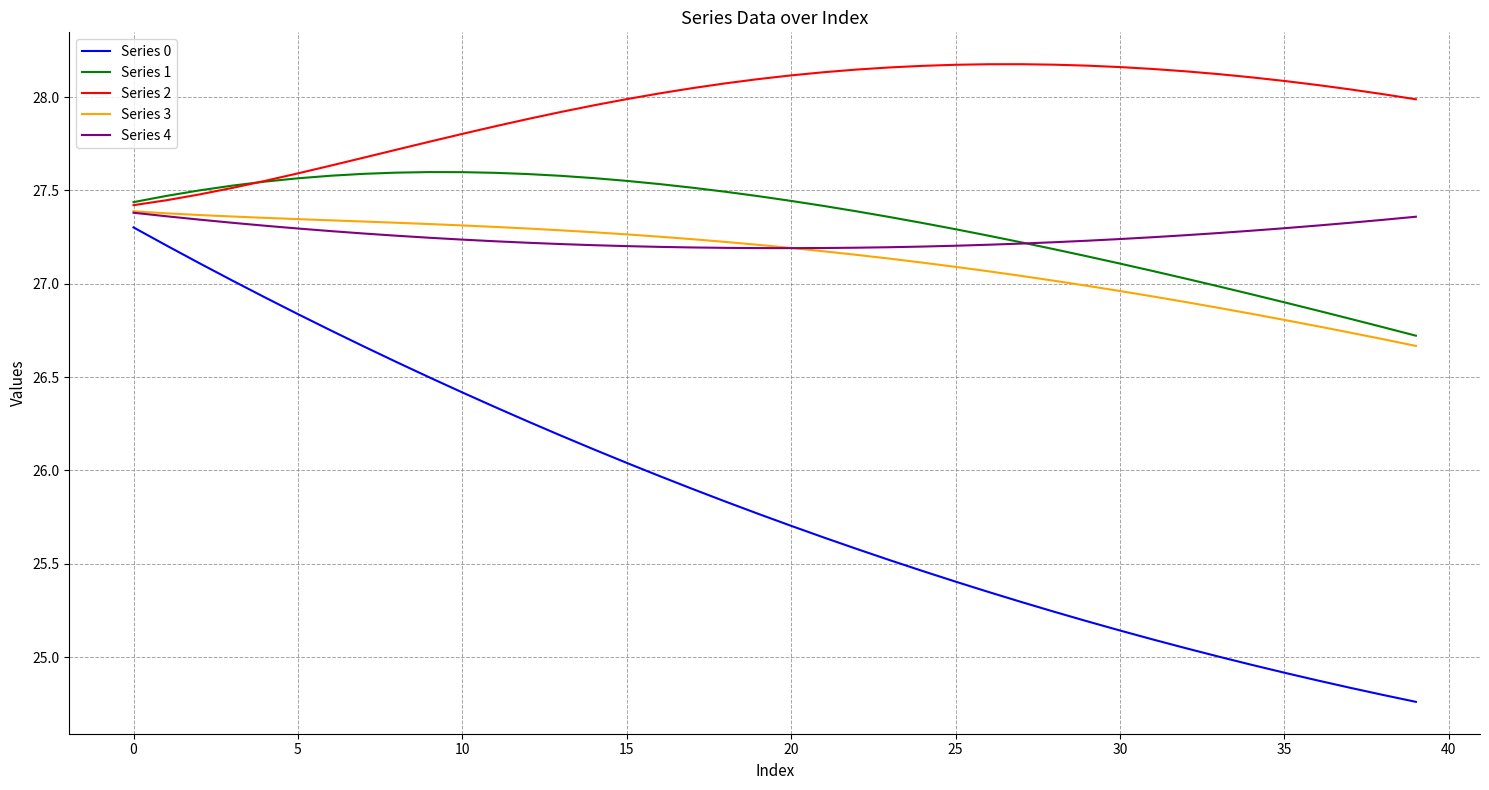

Which series has the largest total across all categories?

Series 2